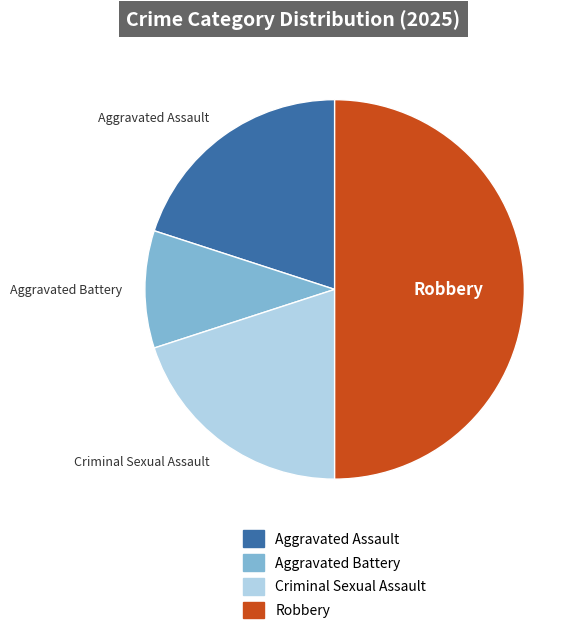

Do Aggravated Assault and Robbery together represent more than half of the pie?

Yes